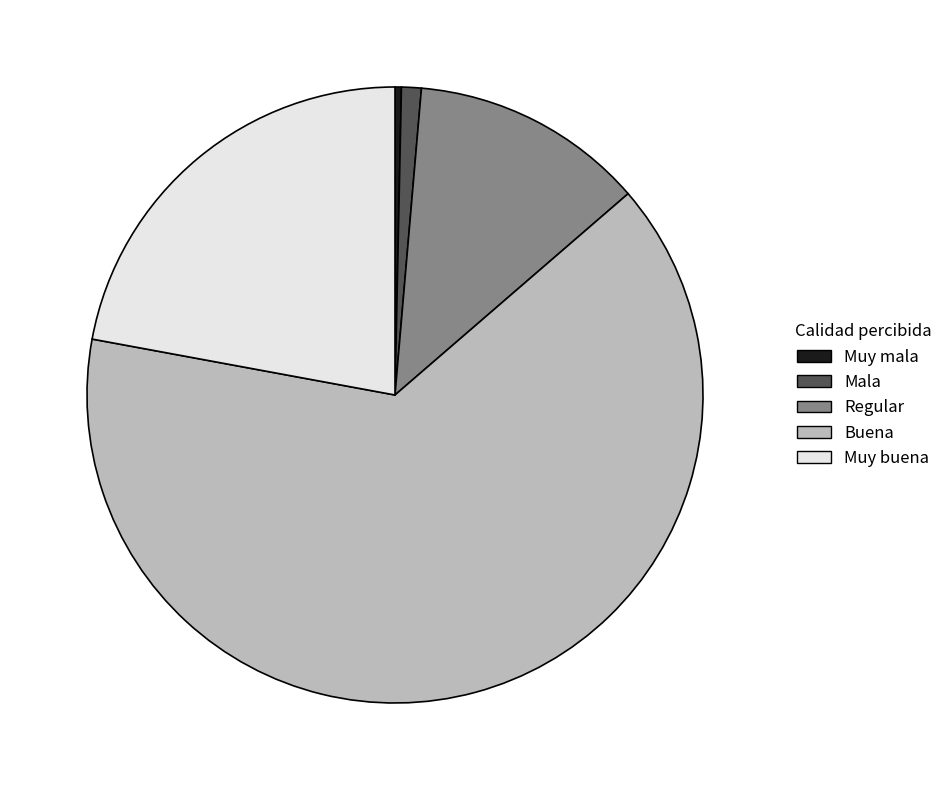

Is the sum of Mala and Muy mala greater than half?

No